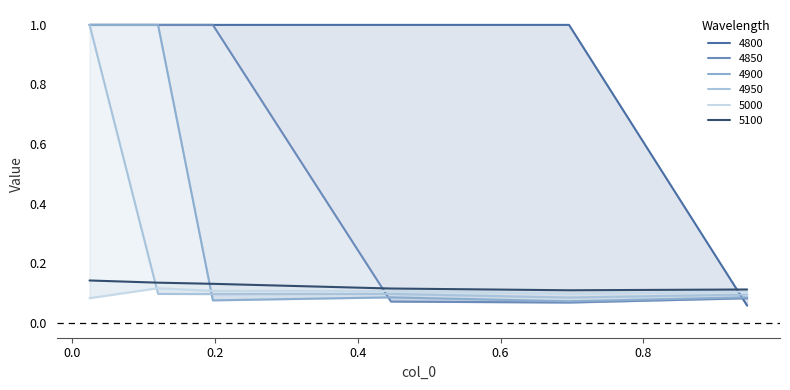

What is the difference between the highest and lowest values at 0.02465753424657534?

0.9